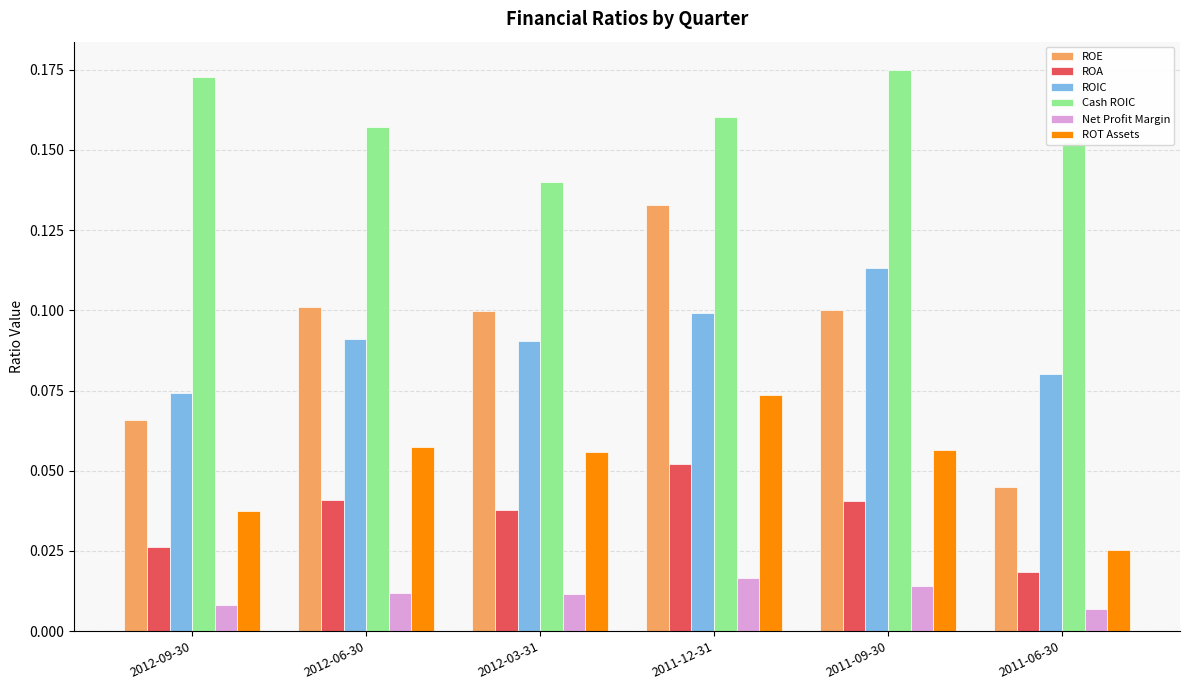

Between 2012-09-30 and 2011-09-30, which series saw the biggest shift?

ROIC